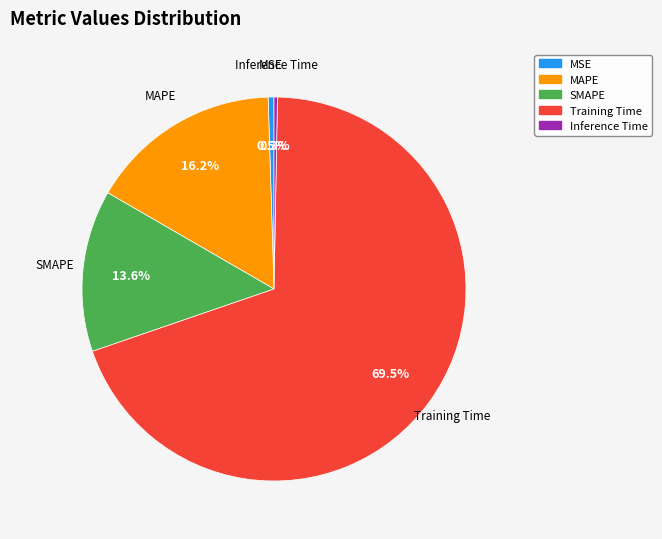

Does Inference Time represent more than half of the total?

No